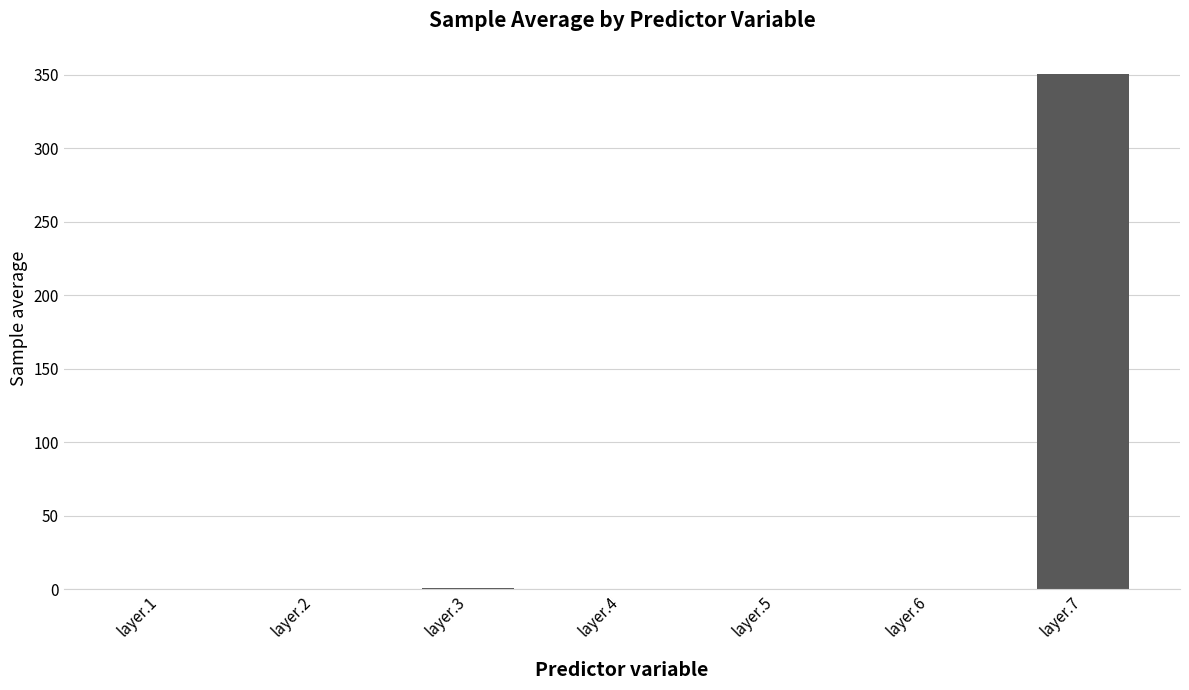

Is it true that the value at layer.6 is 0.0?

True